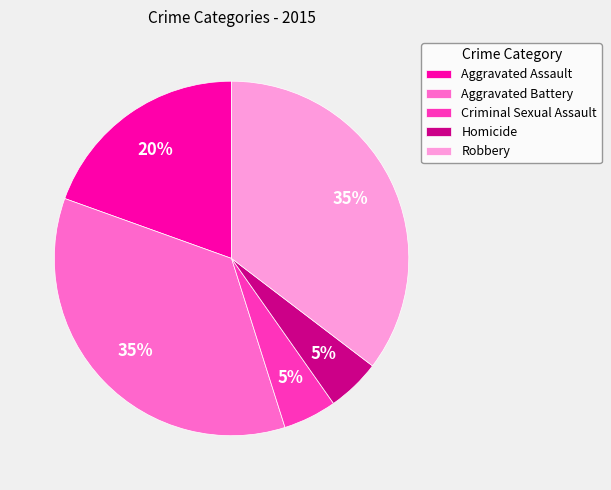

Is the sum of Criminal Sexual Assault and Aggravated Assault greater than half?

No